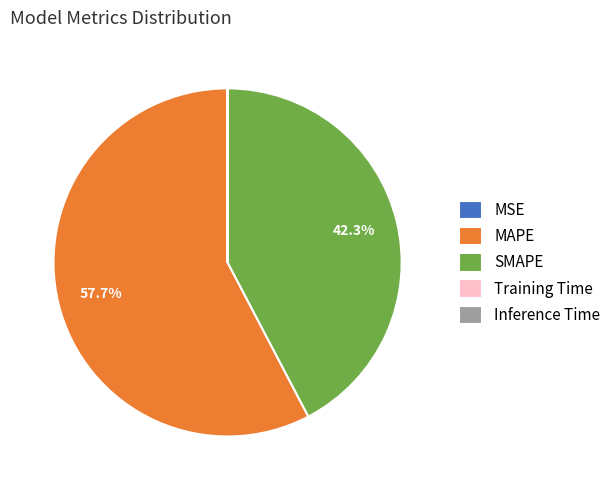

Which slice represents more than half of the pie?

MAPE